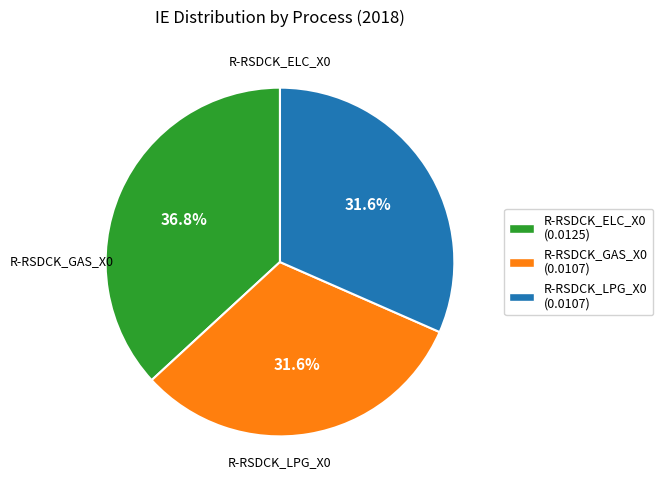

Does R-RSDCK_ELC_X0 account for over 50% of the chart?

No